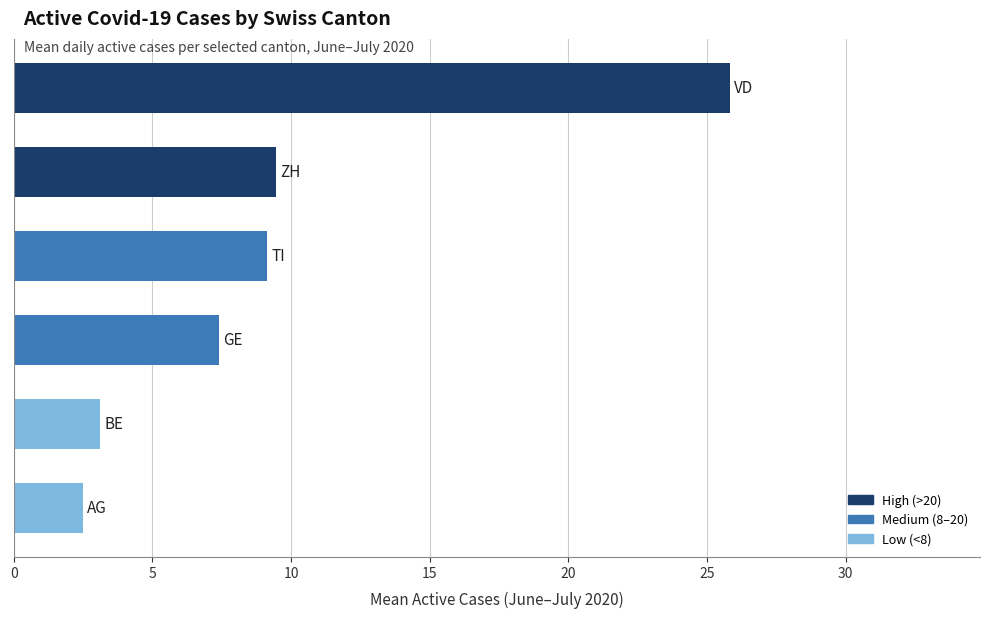

How many categories are shown in the chart?

6